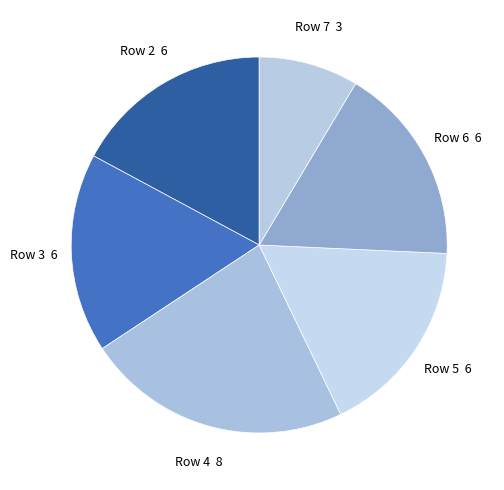

Approximately how many times larger is the value at Row 5 6 compared to Row 4 8?

0.8